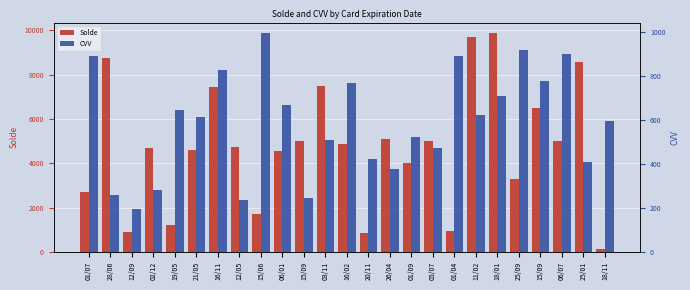

What is the maximum value shown in the chart?

9856.8